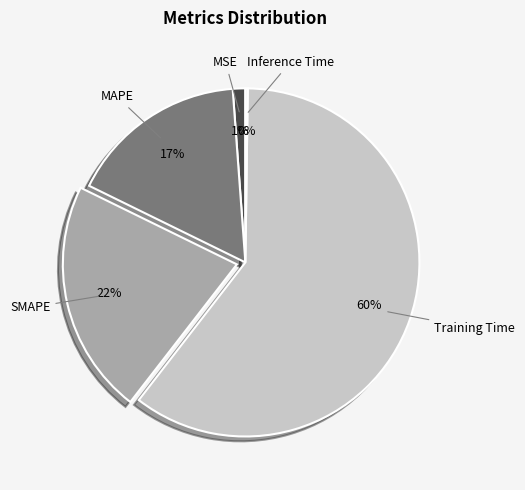

Which category has the biggest portion of the pie?

Training Time